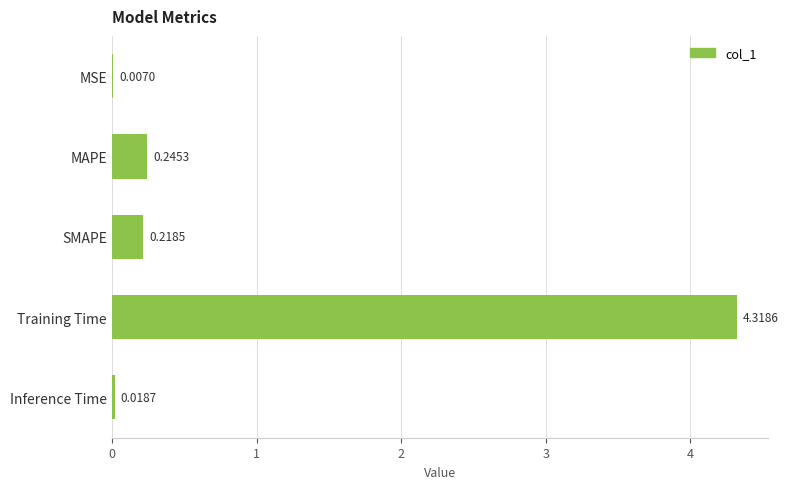

What is the sum of all values?

4.8